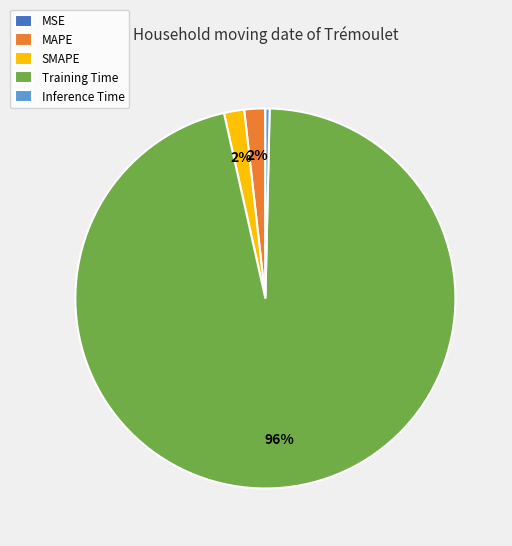

Is there any slice that represents more than half of the pie?

Yes